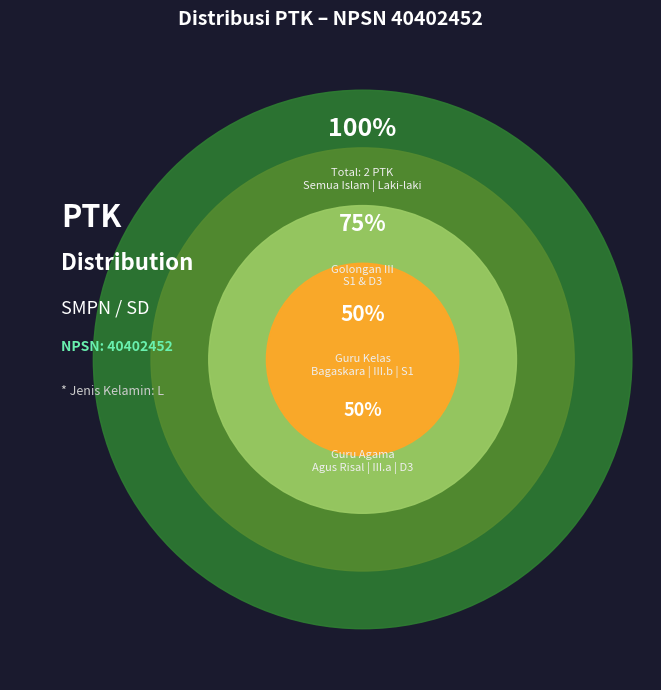

Does any single category account for the majority?

Yes